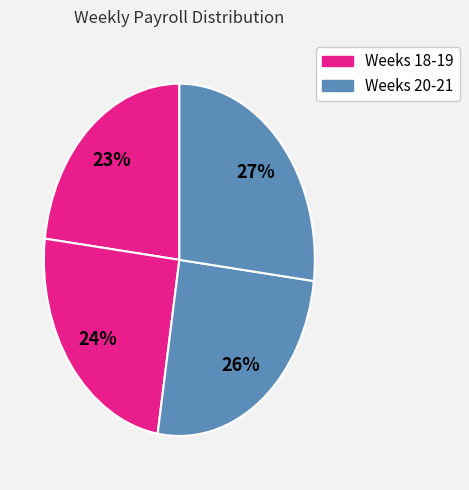

Count the number of slices in the pie.

4